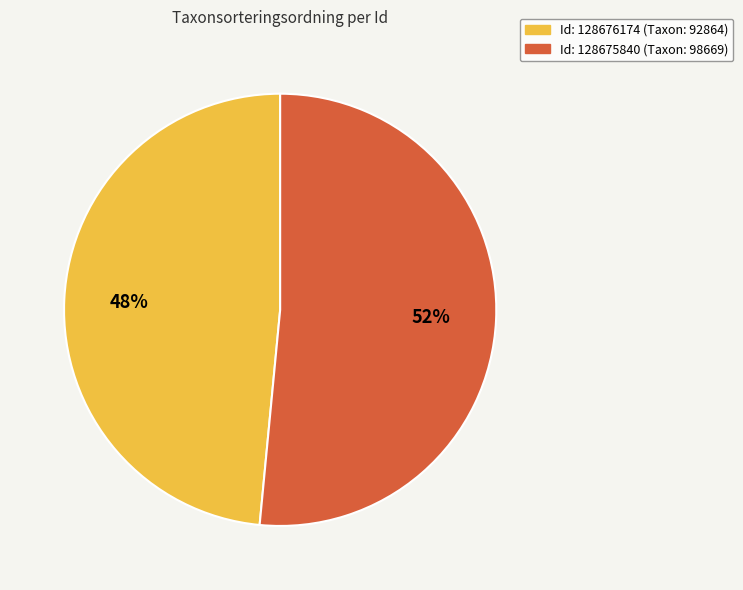

To the nearest percent, what is the average slice percentage?

50%